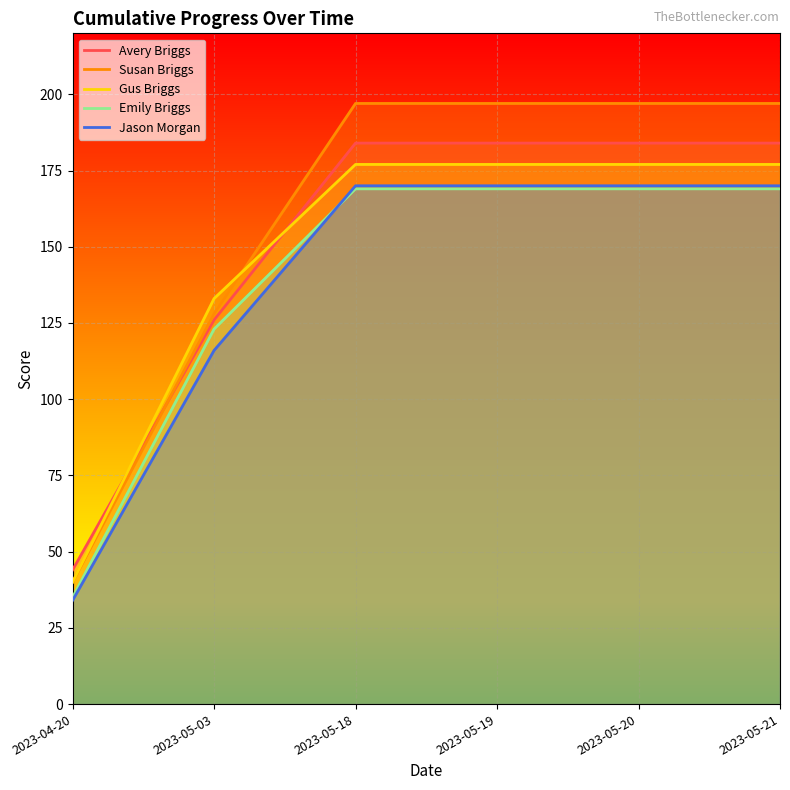

What is the difference between the second highest and second lowest values in the Avery Briggs series?

58